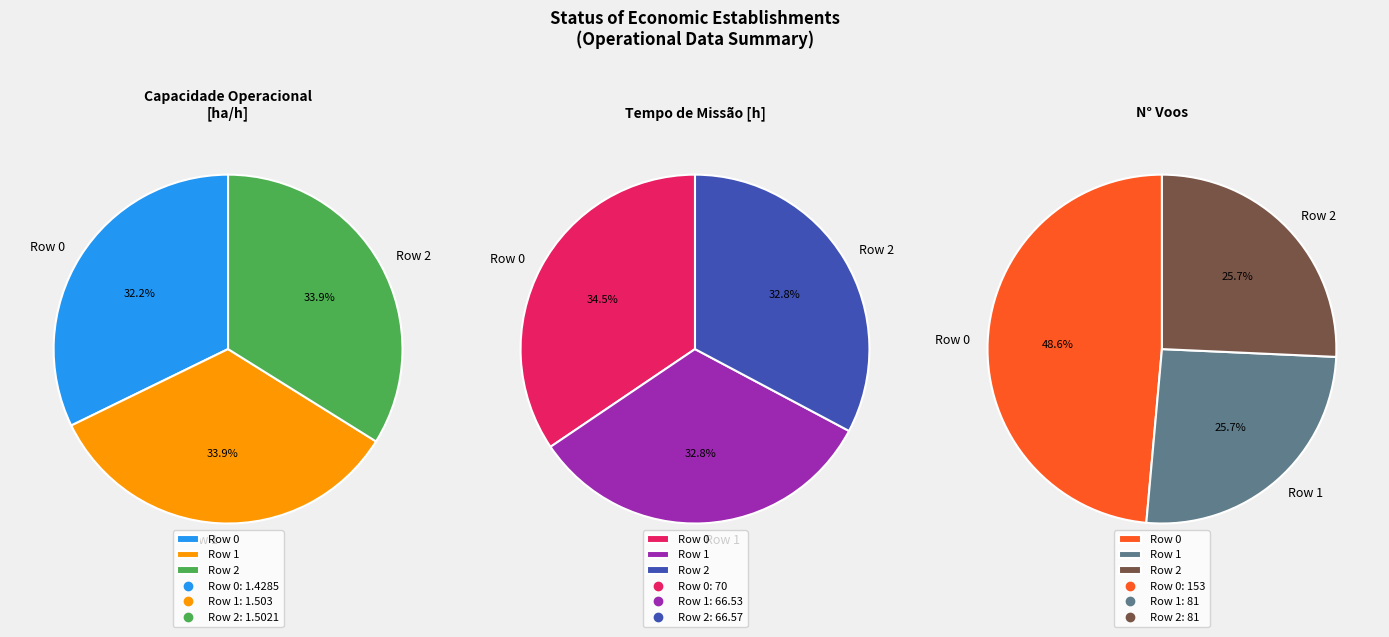

Is there a majority slice in this chart?

No